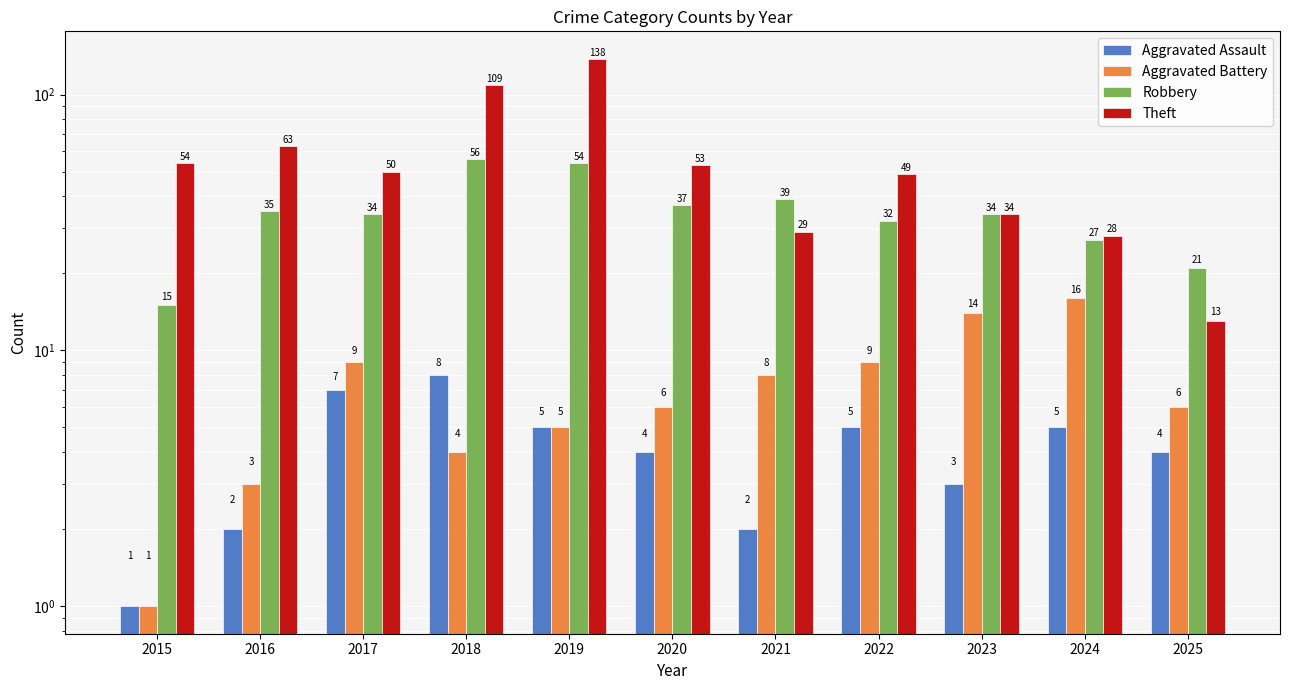

Rank the series at 2021 from highest to lowest value.

Robbery, Theft, Aggravated Battery, Aggravated Assault